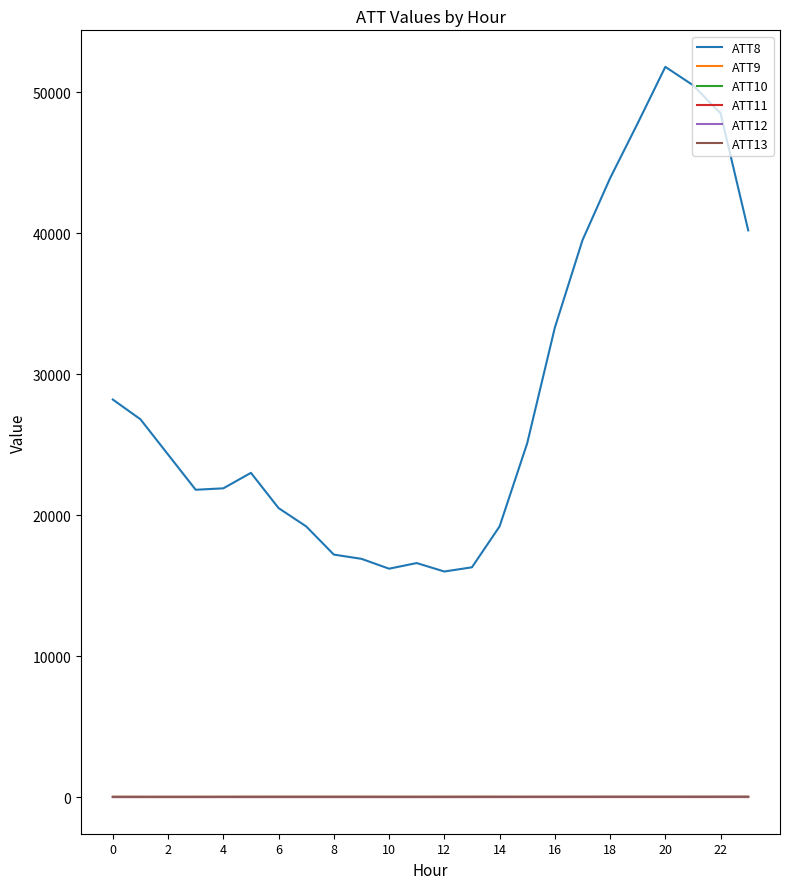

What is the label of the 16th point from the left?

15